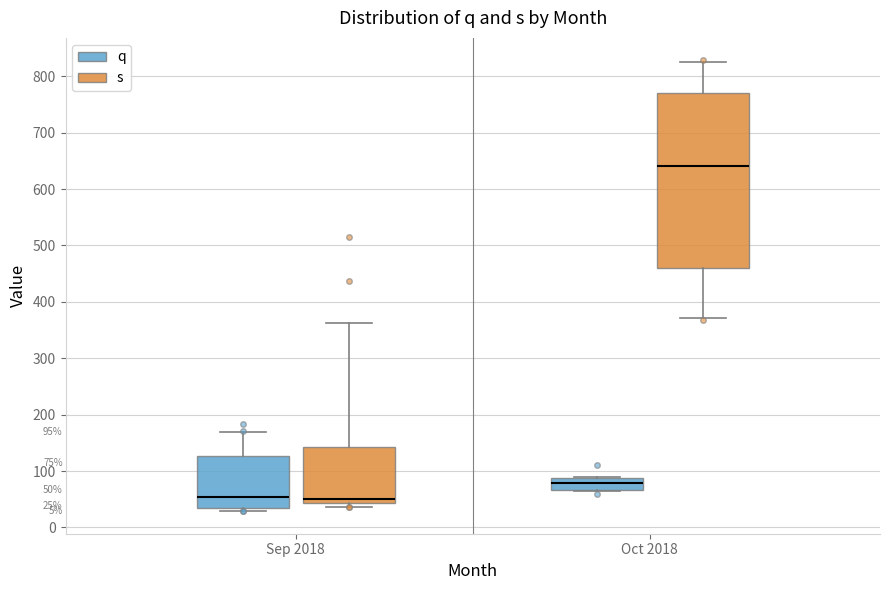

Comparing the boxes themselves (not the whiskers), which one is the tallest?

Oct 2018 (s)